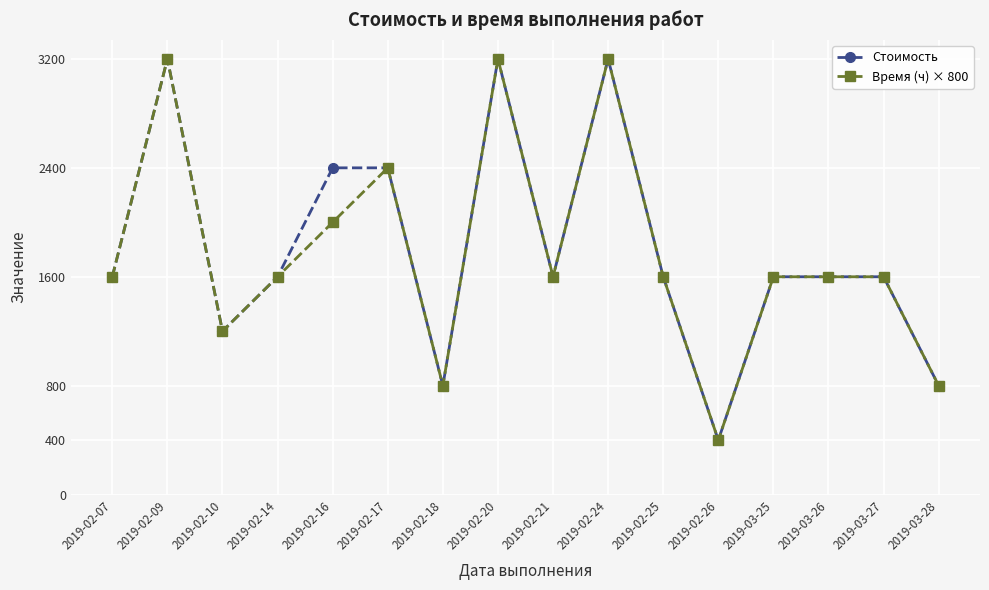

What is the label of the 8th point from the right?

2019-02-21